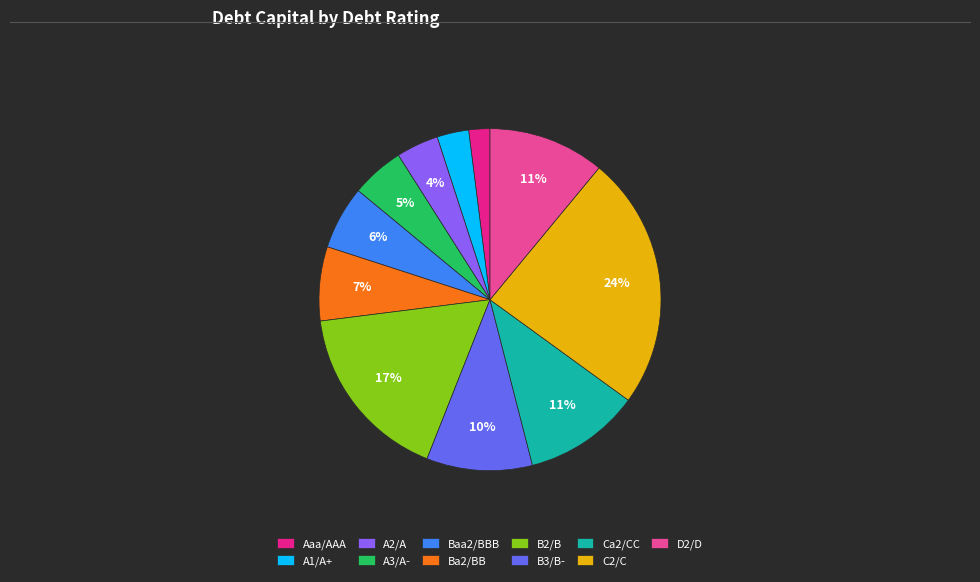

To the nearest percent, what is the difference between the largest and smallest slice percentages?

22%